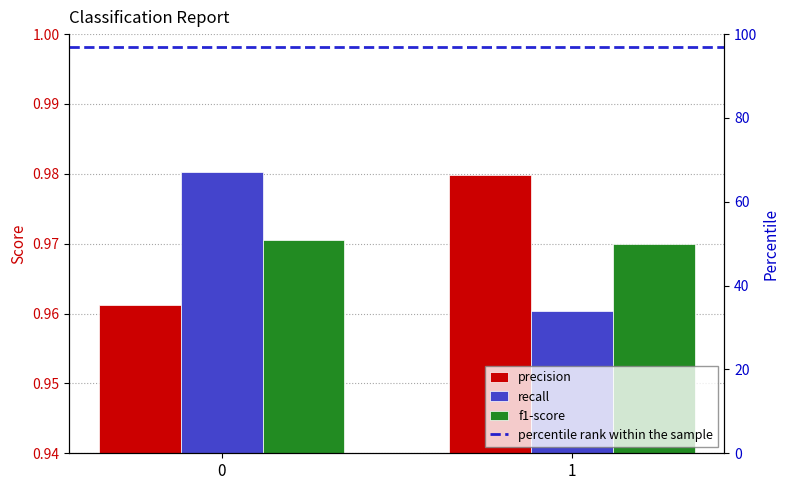

Reading left to right, what are all the values shown in this chart?

precision: 0=1.0	1=1.0
recall: 0=1.0	1=1.0
f1-score: 0=1.0	1=1.0
percentile rank within the sample: 0=97.0	1=97.0